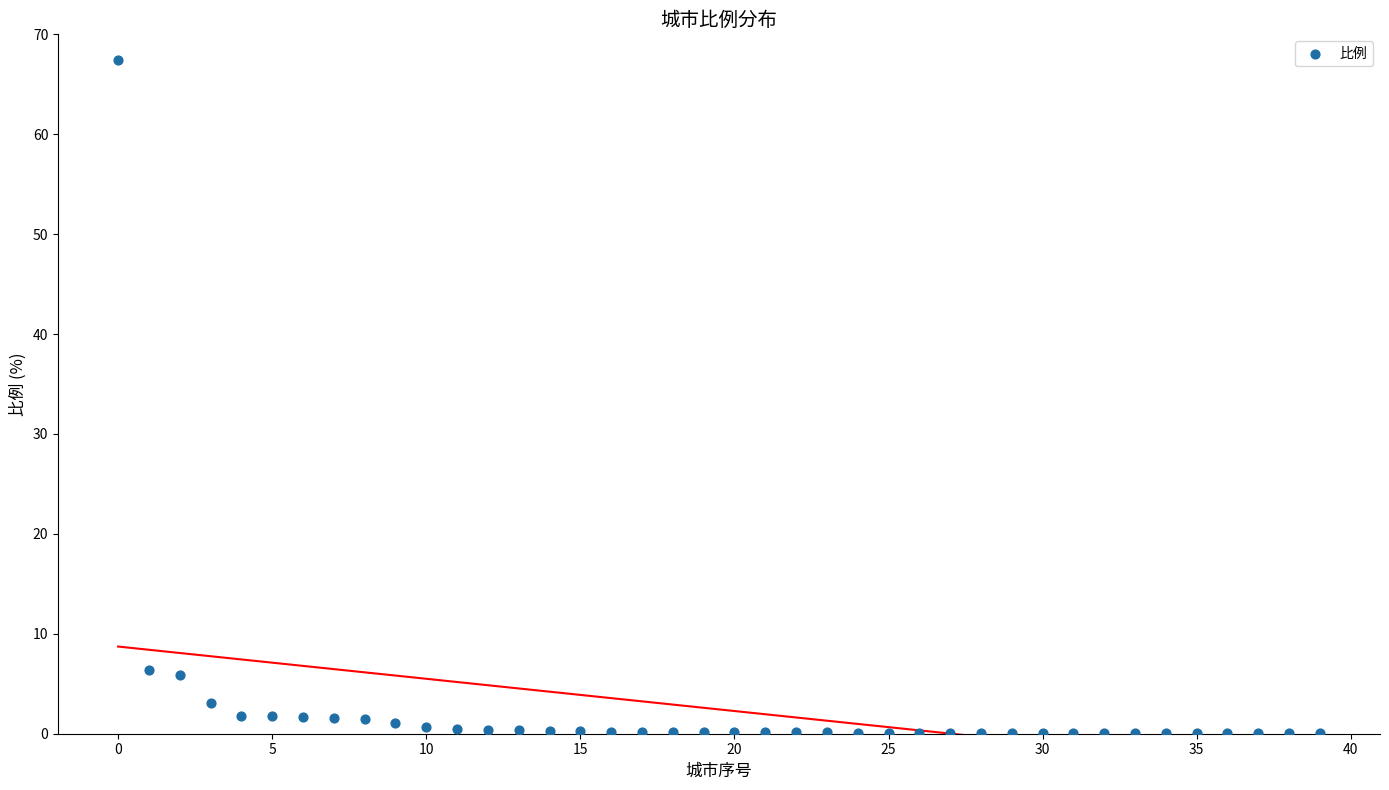

What is the range of Y values (max minus min)?

67.4